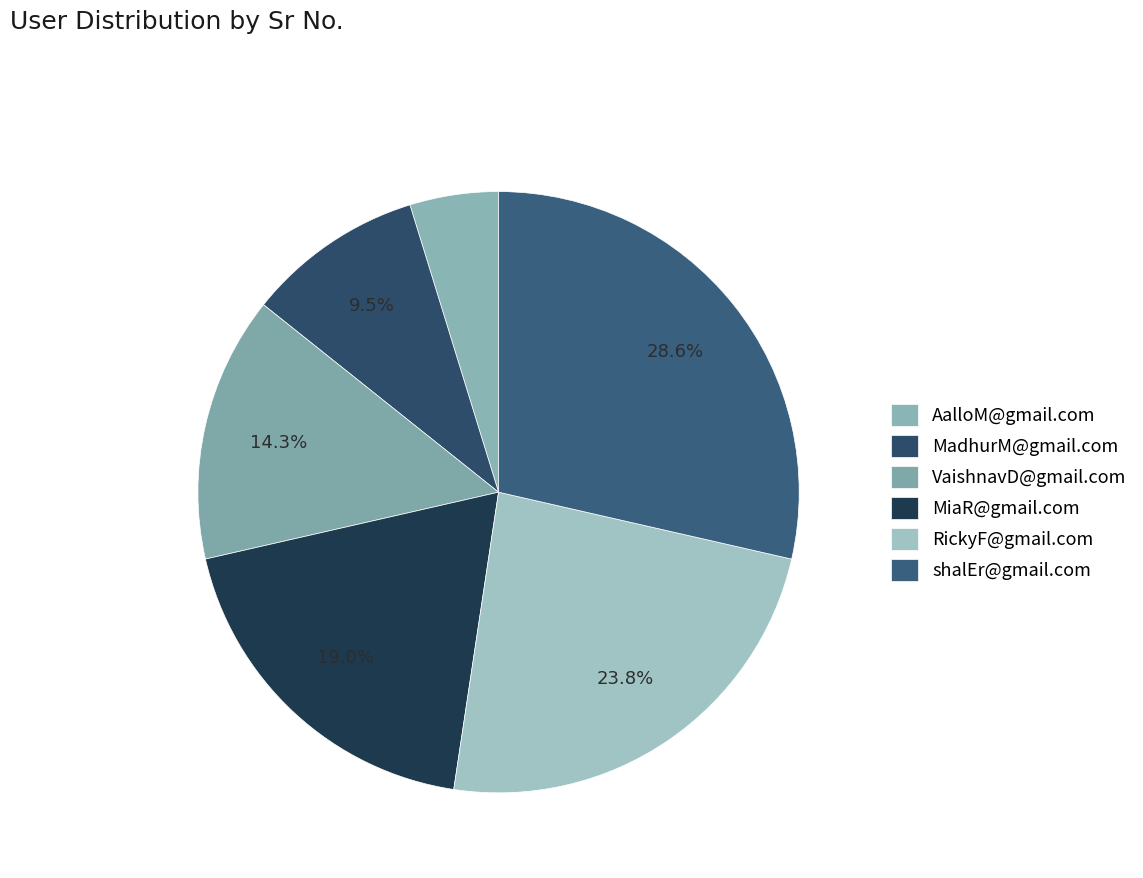

How many segments does this pie chart have?

6